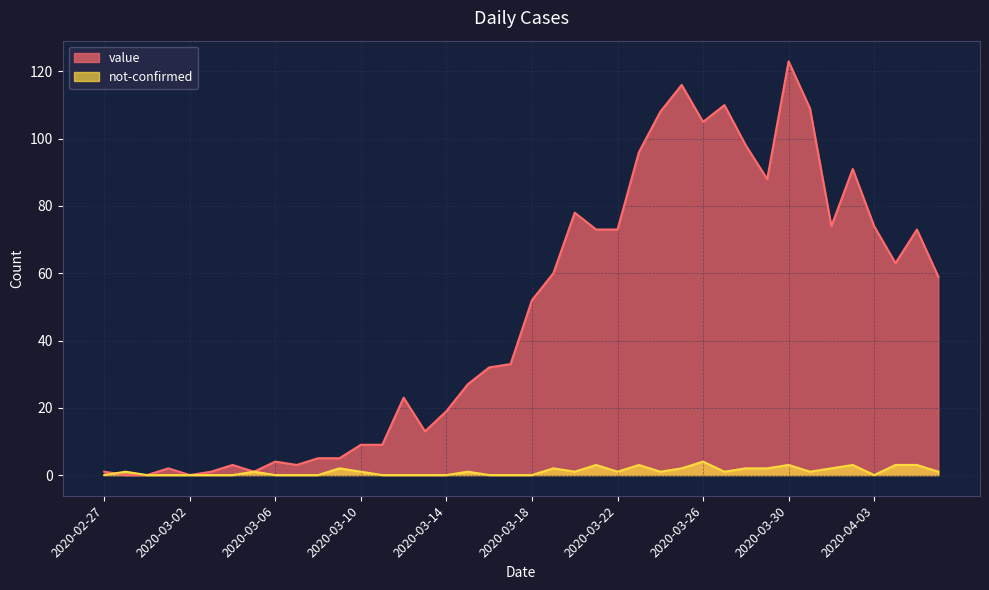

Is it true that value equals 5 at 2020-03-09?

True